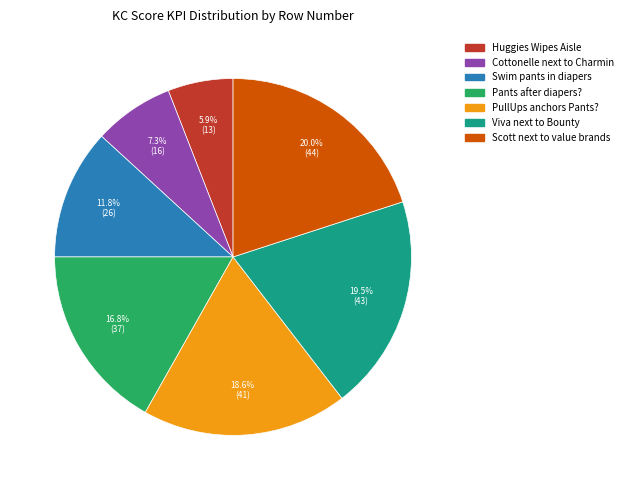

Is there a majority slice in this chart?

No